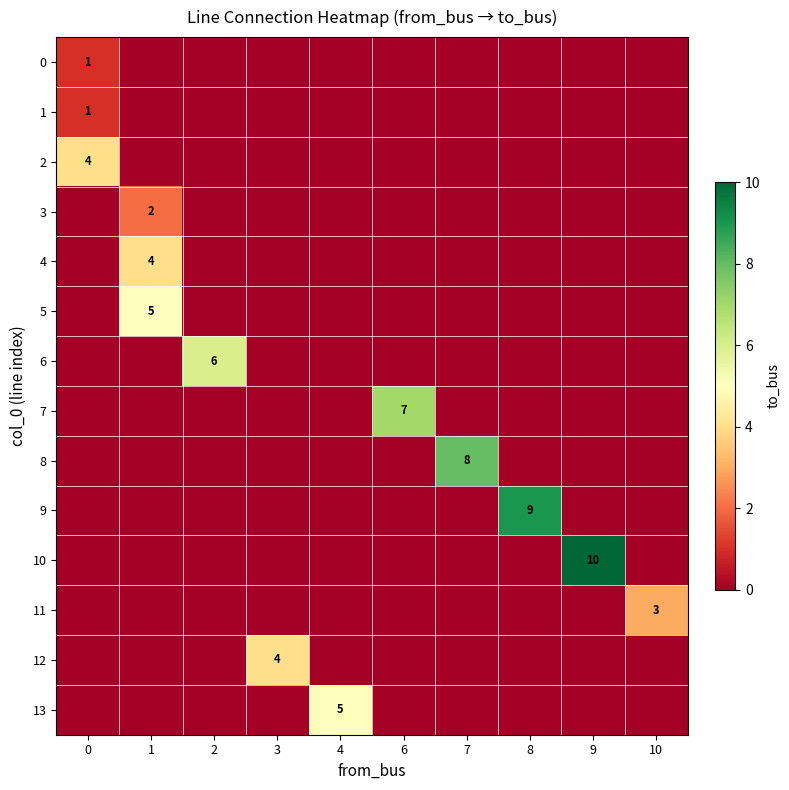

At how many categories does at least one series exceed 4?

7